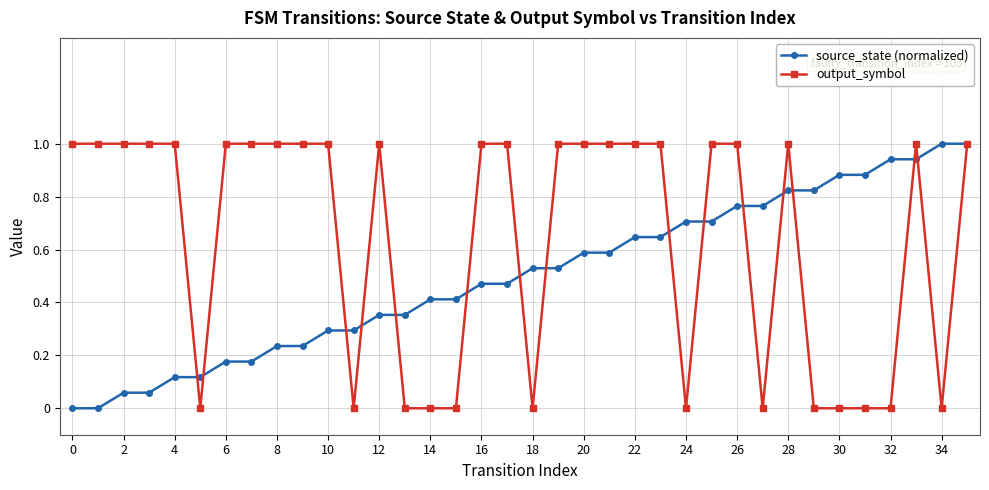

Which series has the largest total across all categories?

output_symbol